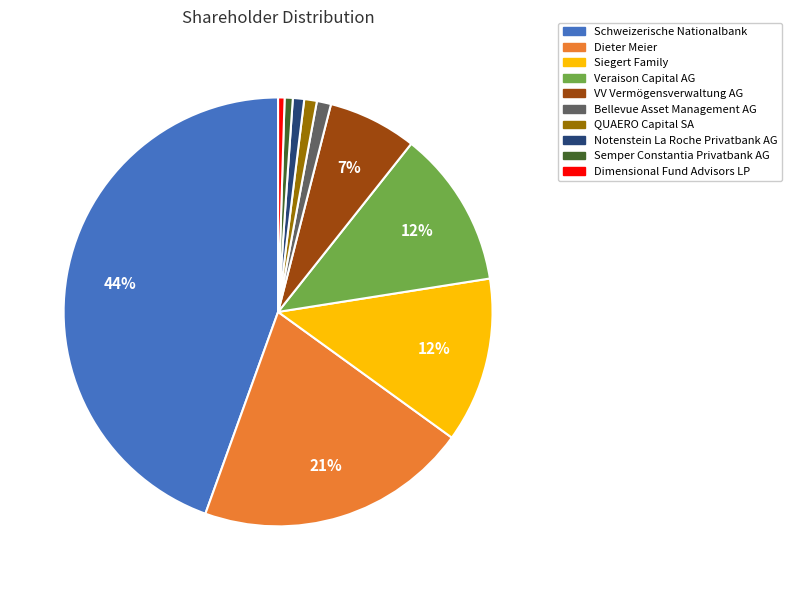

Do Dimensional Fund Advisors LP and Veraison Capital AG together represent more than half of the pie?

No